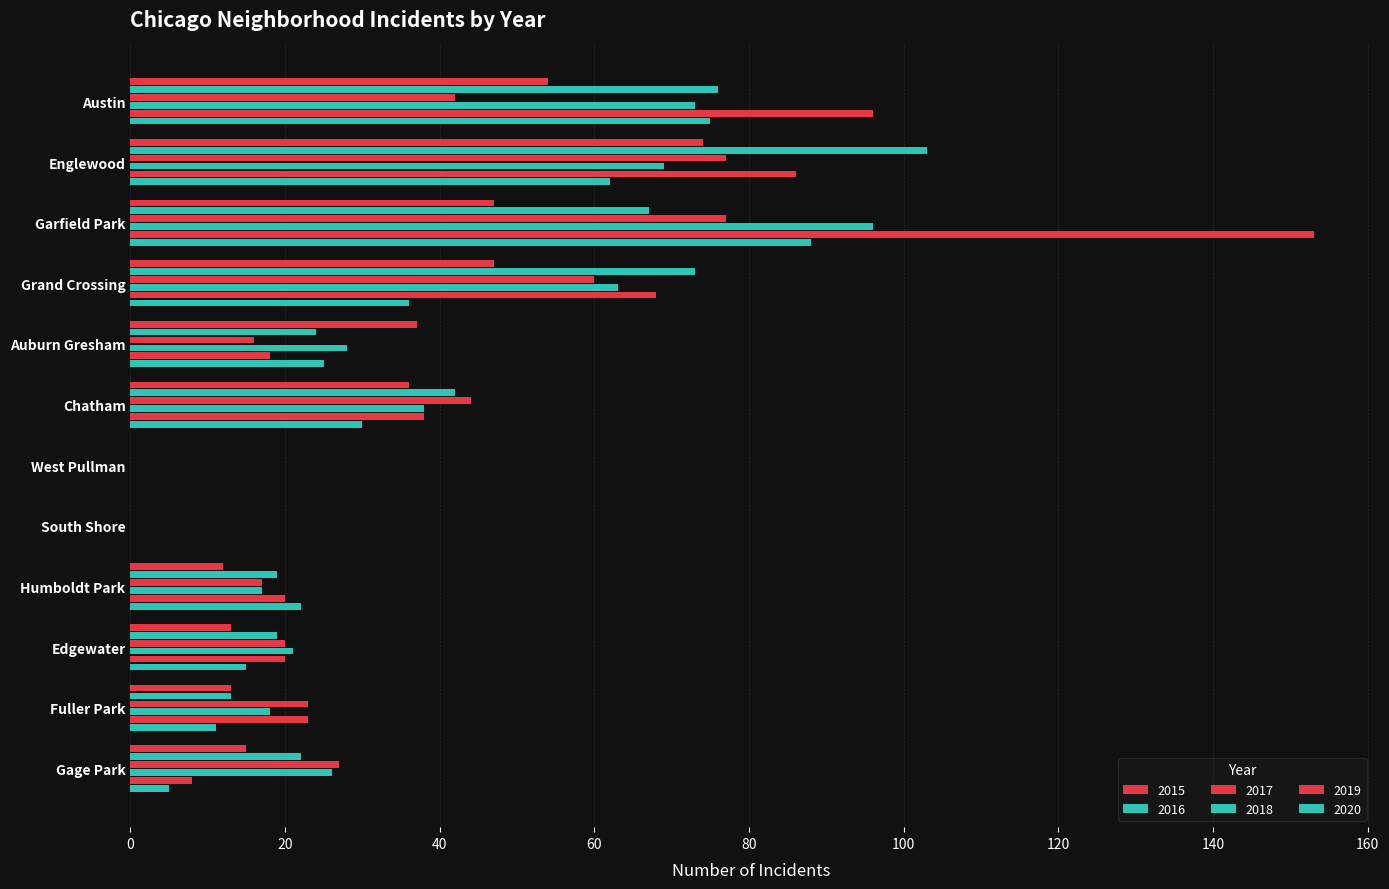

The 2019 series shows 39 at Fuller Park. True or false?

False